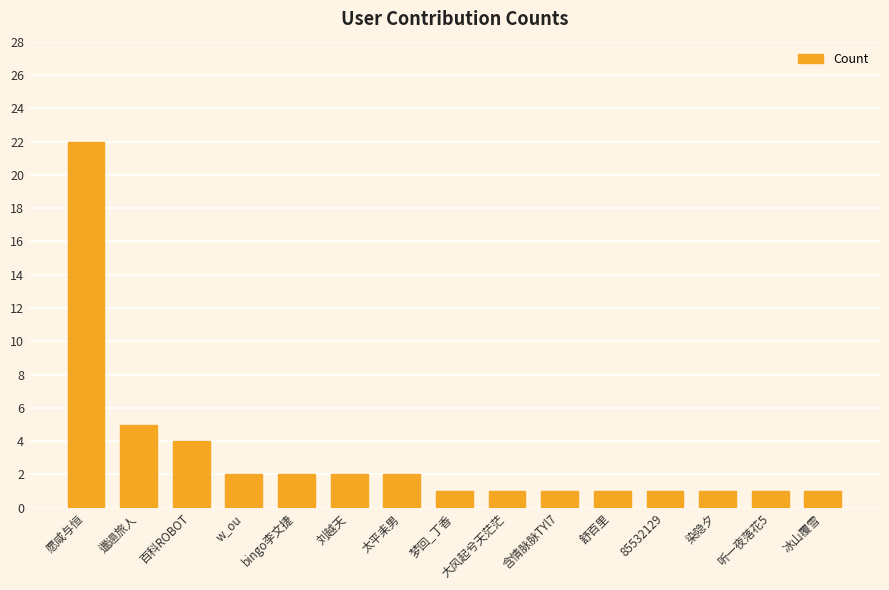

What is the change in value from 百科ROBOT to 刘越天?

-2